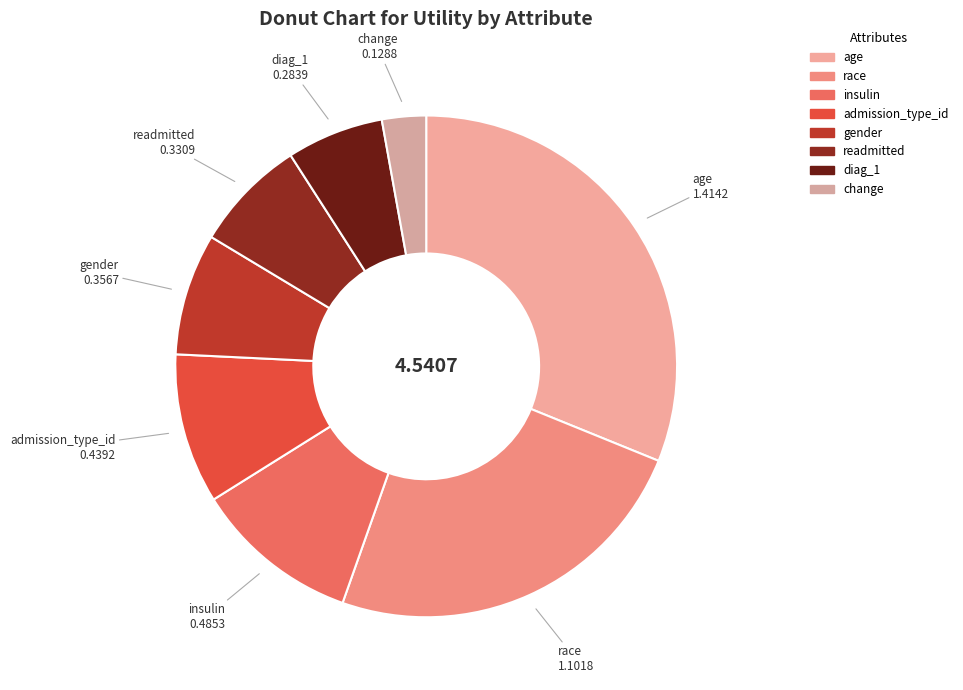

Is it true that age is 31% of the pie?

True